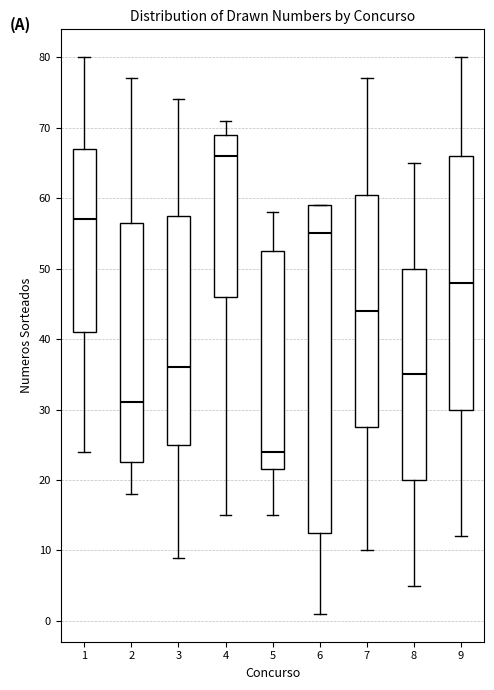

Where is the upper edge of the box at x = 3 on the y-axis? The values are not printed on the chart, so give them approximately, as read against the axis.

58